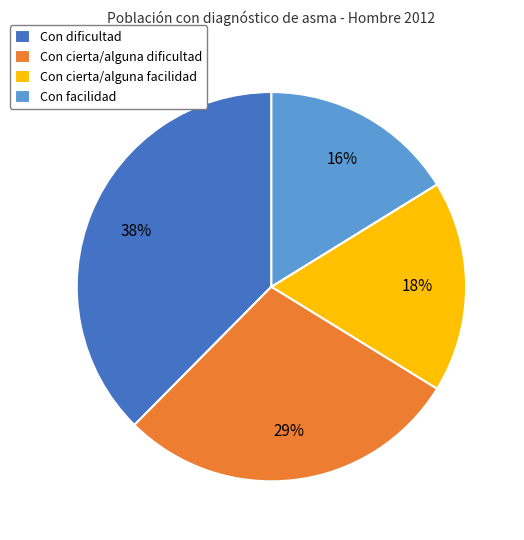

To the nearest percent, what is the combined percentage of Con cierta/alguna dificultad and Con facilidad?

45%